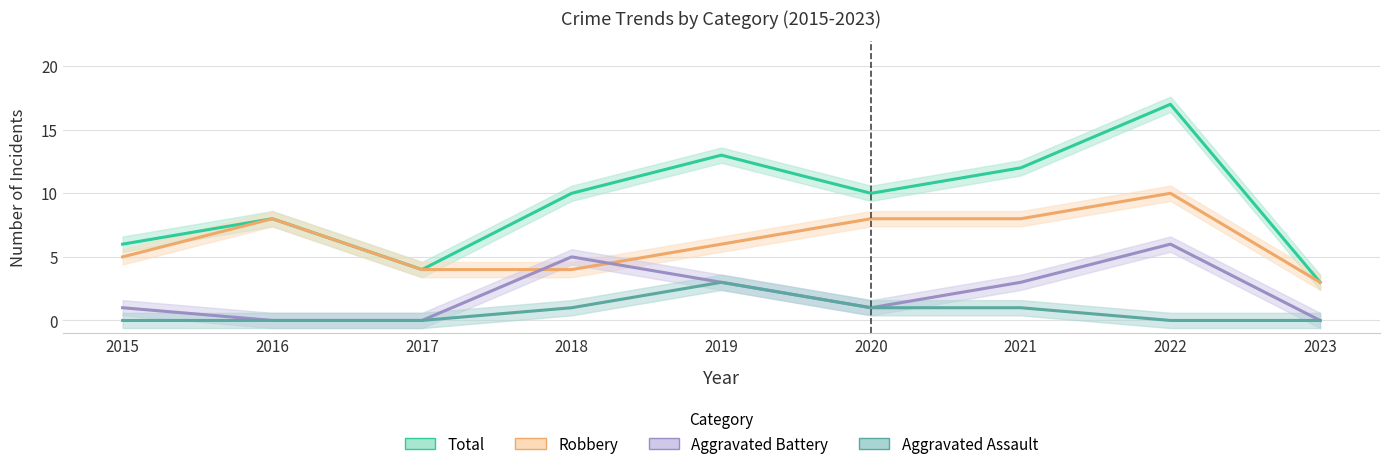

True or false: Robbery has more than 0 points higher than both neighbors.

True